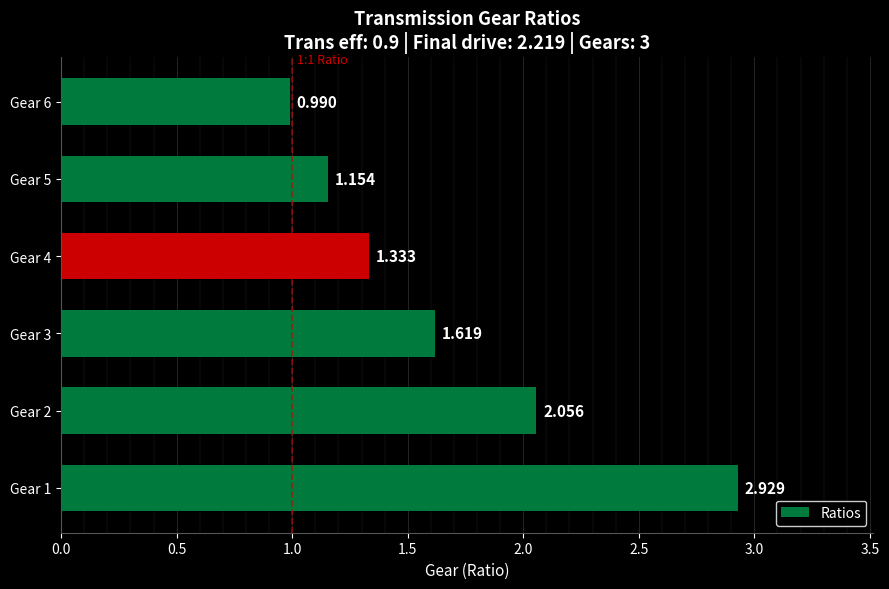

What is the minimum value shown in the chart?

1.0